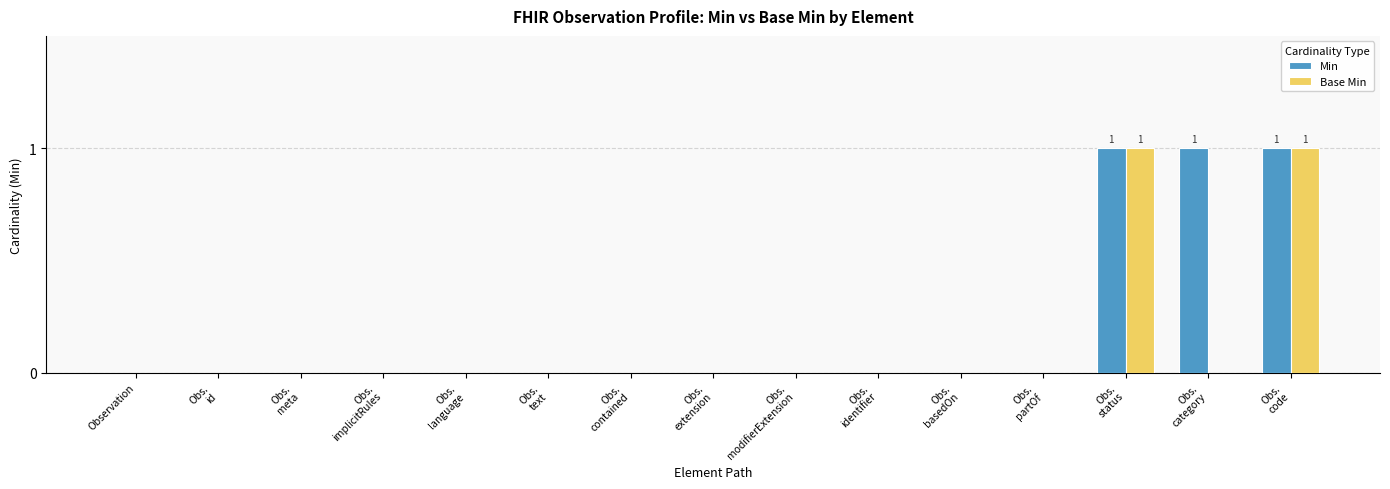

Which series has the largest total across all categories?

Min